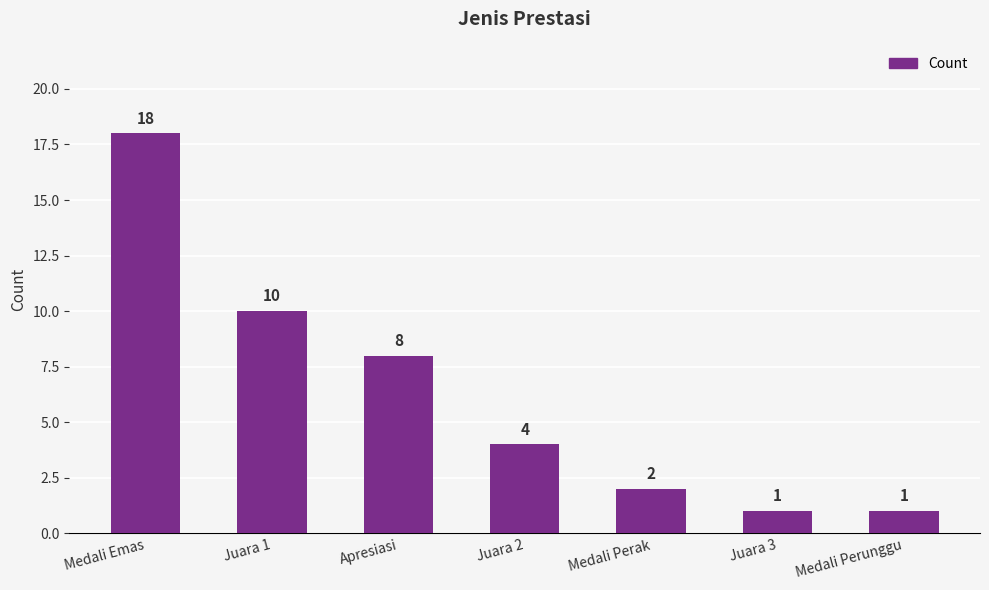

What is the difference between the maximum and minimum values?

17